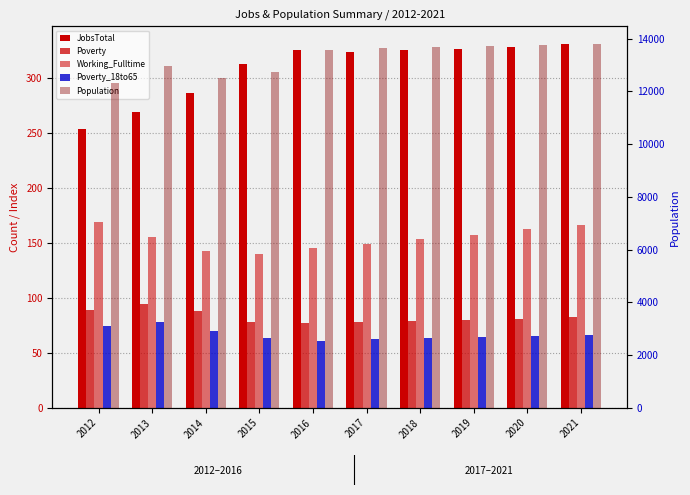

What is the value of the Working_Fulltime bar at the 6th from the left?

149